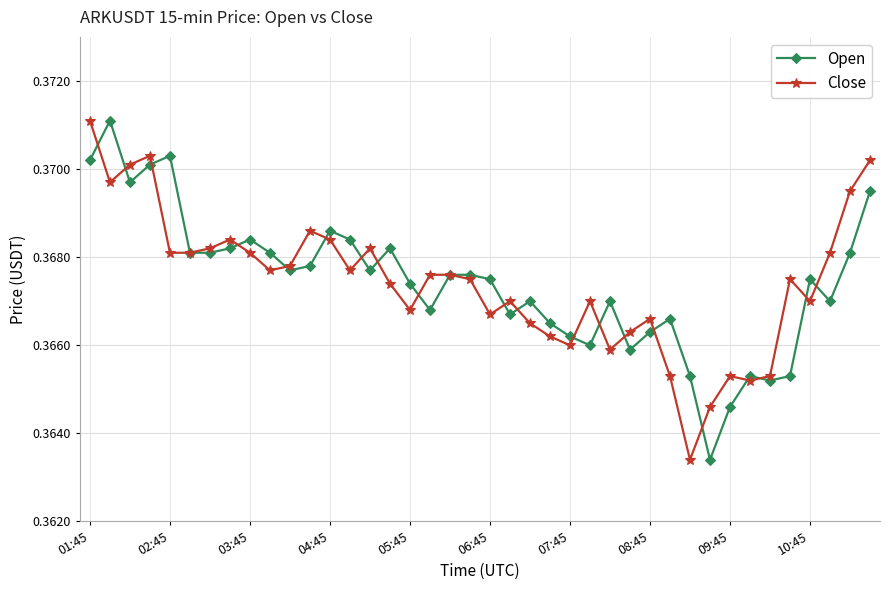

At how many categories does at least one series exceed 0?

40